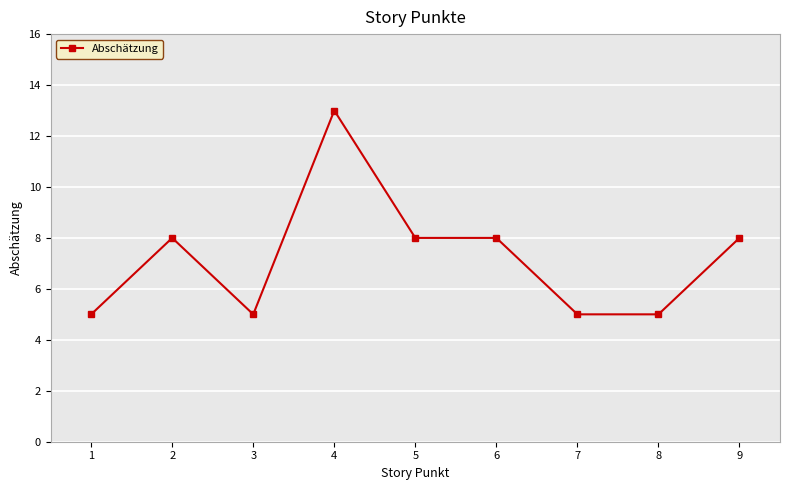

Is it true that the value at 5 is 3?

False